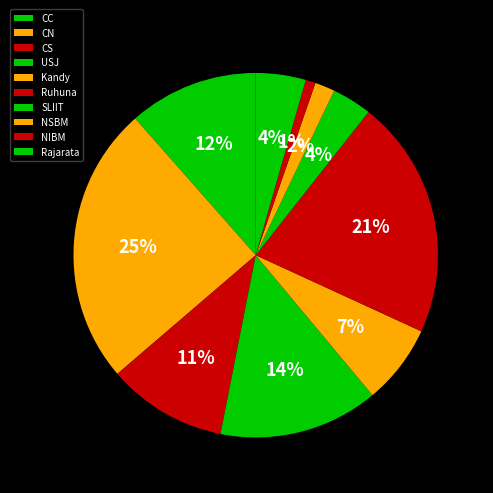

Count the number of slices in the pie.

10